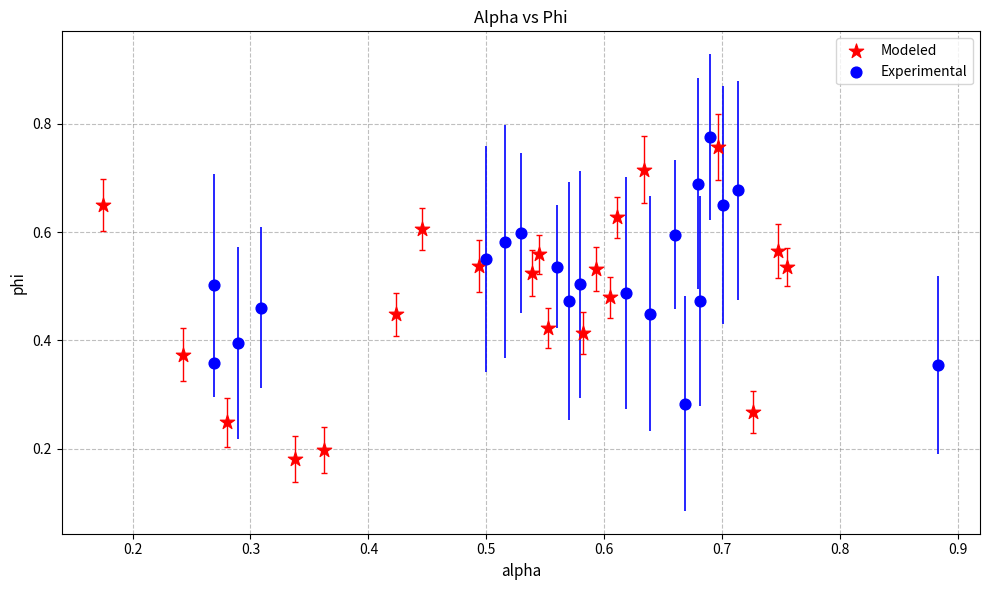

Which series contains the lowest Y value?

Modeled